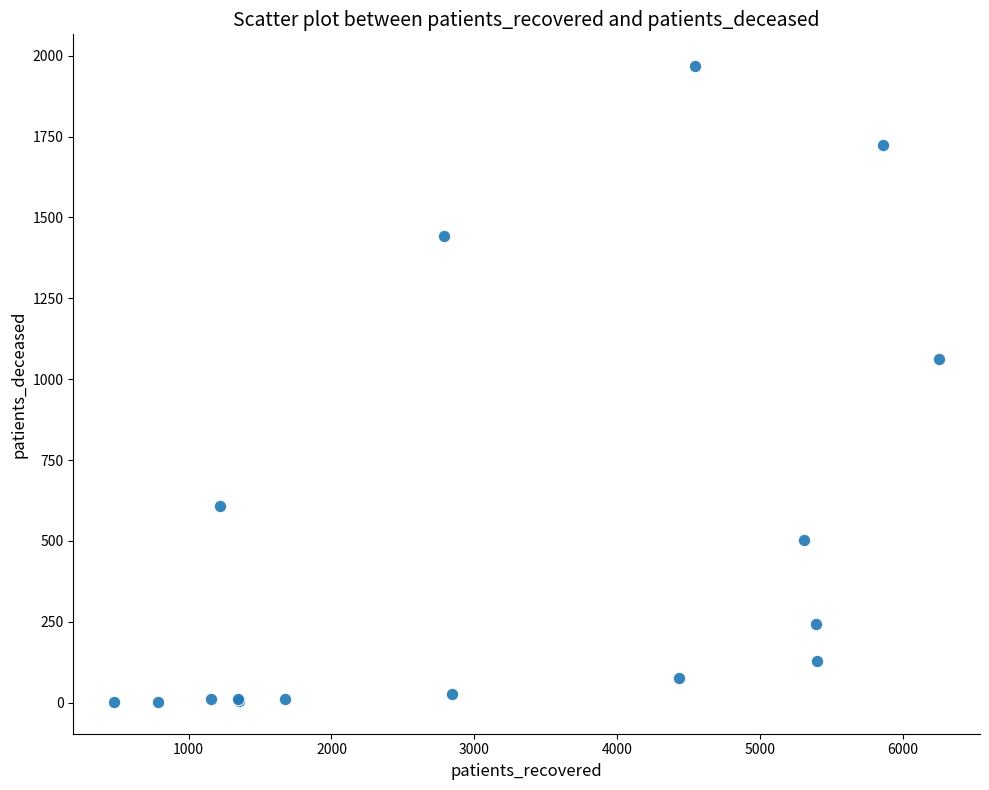

What Y value in the scatter plot is closest to 985?

1061